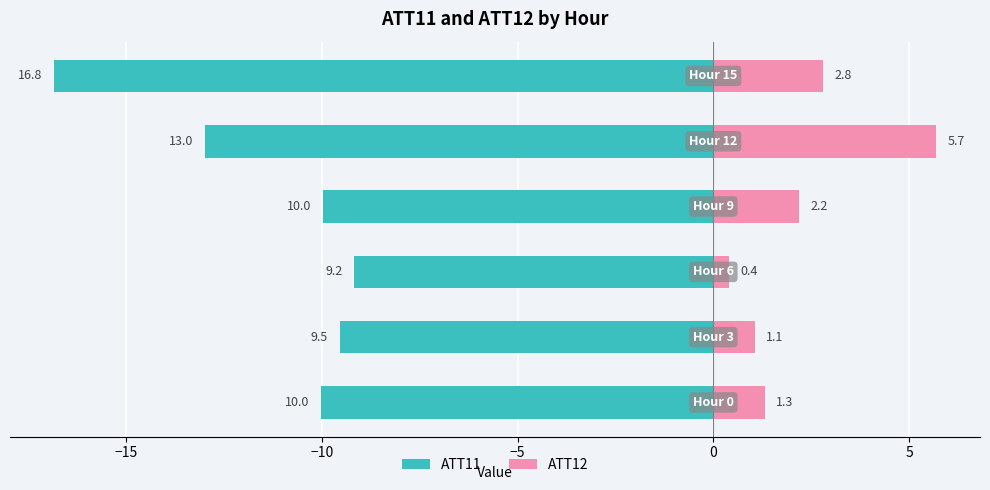

How many bars are there in total?

12